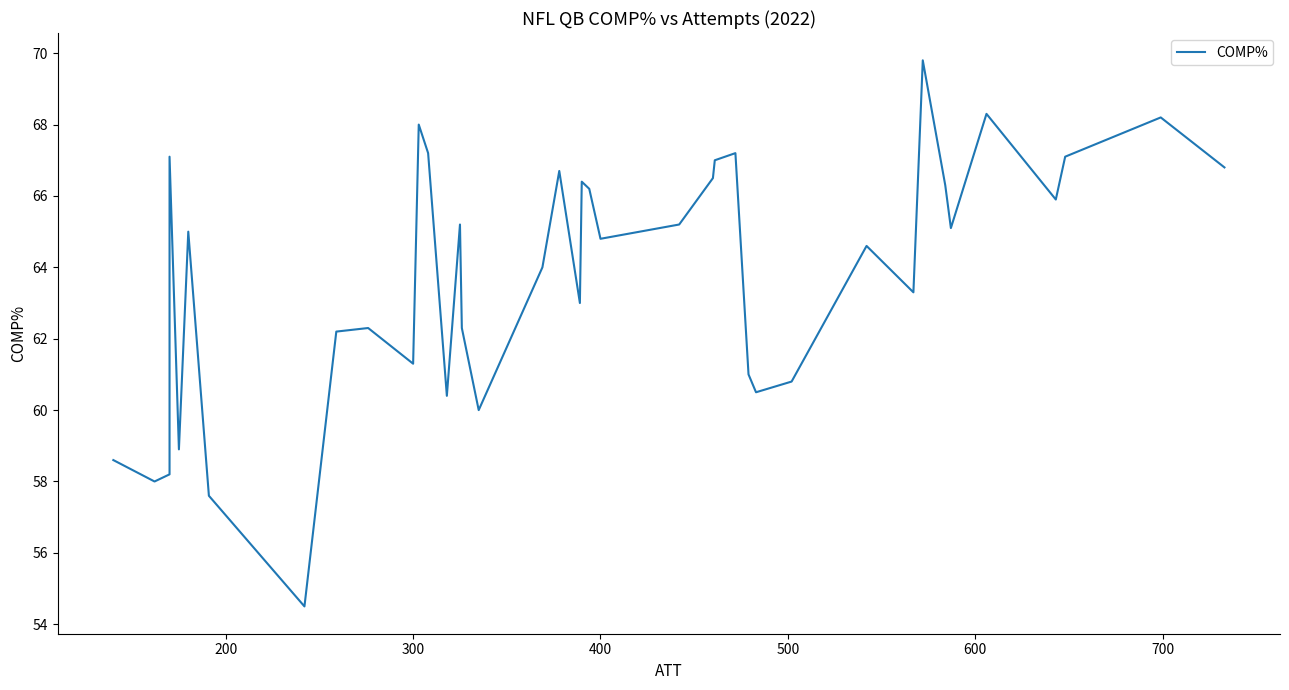

Reading left to right, extract all data points from this chart.

58.6	58.0	58.2	67.1	58.9	65.0	57.6	54.5	62.2	62.3	61.3	68.0	67.2	60.4	65.2	62.3	60.0	64.0	66.7	63.0	66.4	66.2	64.8	65.2	66.5	67.0	67.2	61.0	60.5	60.8	64.6	63.3	69.8	66.3	65.1	68.3	65.9	67.1	68.2	66.8